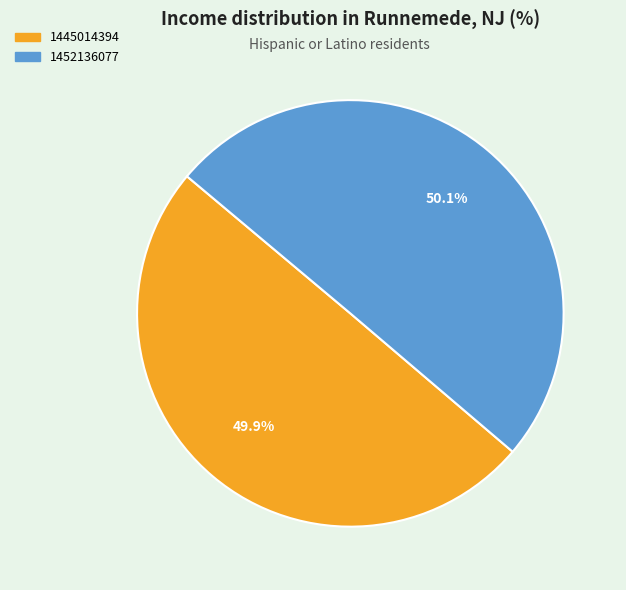

To the nearest percent, what percentage of the pie is 1452136077?

50%